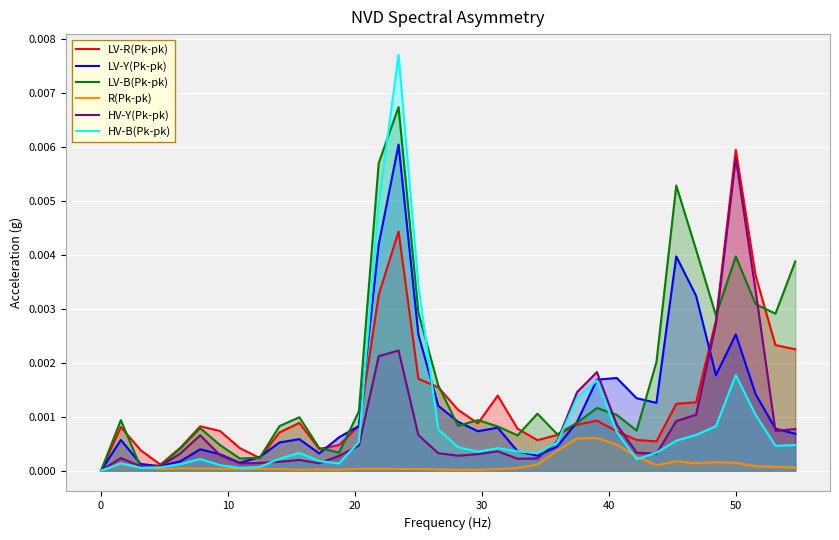

True or false: R(Pk-pk) and HV-Y(Pk-pk) cross at least once.

False